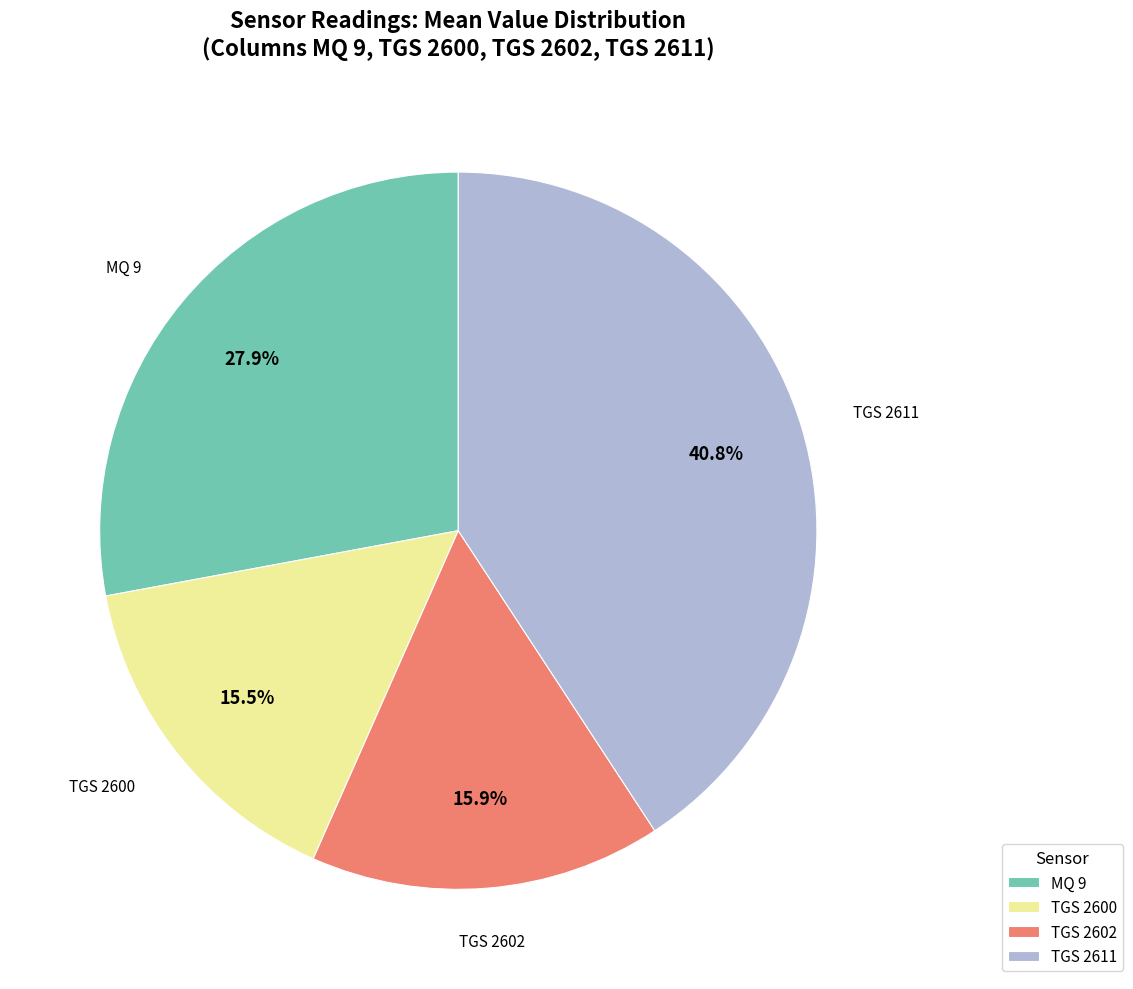

Which category has the biggest portion of the pie?

TGS 2611